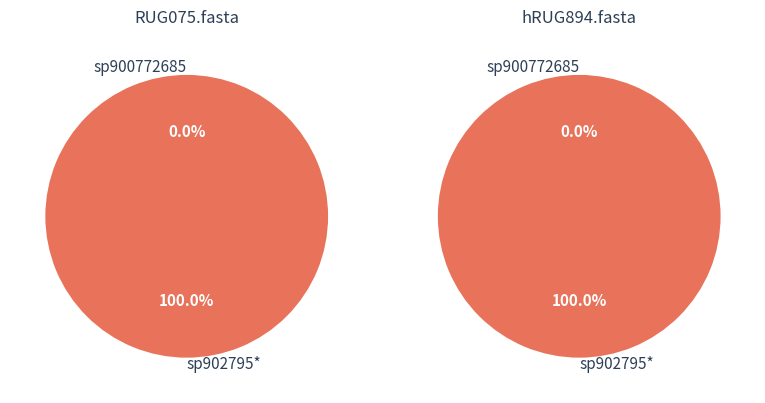

Count the number of slices in the pie.

2